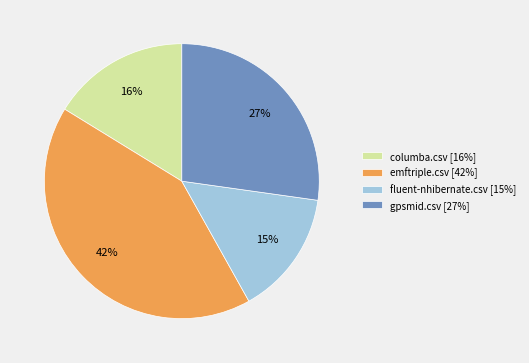

Do fluent-nhibernate.csv and gpsmid.csv together represent more than half of the pie?

No